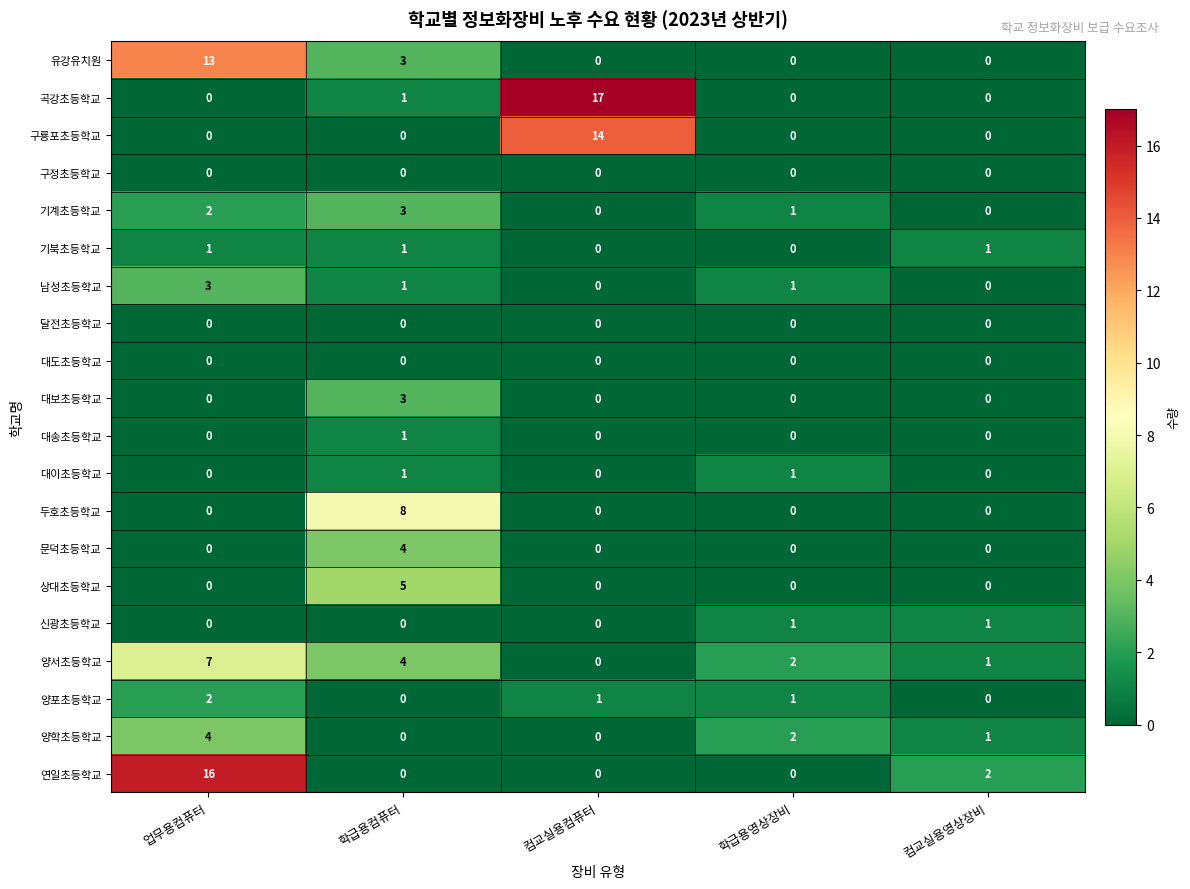

Where is 양학초등학교 nearest to the value 2?

학급용영상장비